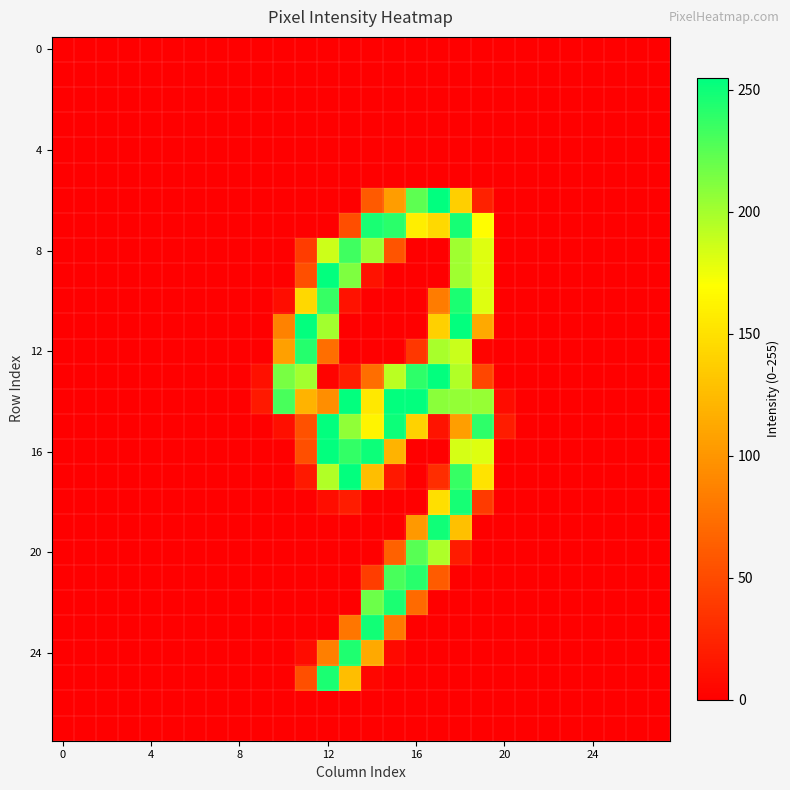

Count the number of data series in this chart.

28